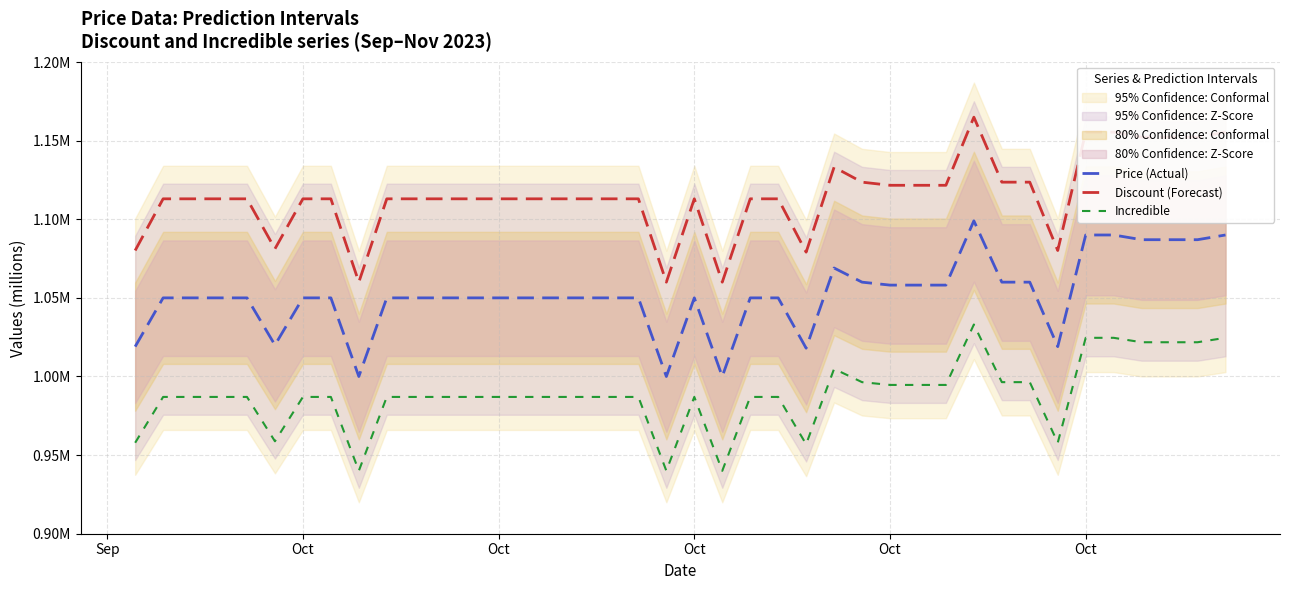

Reading left to right, extract all data points from this chart.

Price (Actual): 1.0	1.1	1.1	1.1	1.1	1.0	1.1	1.1	1.0	1.1	1.1	1.1	1.1	1.1	1.1	1.1	1.1	1.1	1.1	1.0	1.1	1.0	1.1	1.1	1.0	1.1	1.1	1.1	1.1	1.1	1.1	1.1	1.1	1.0	1.1	1.1	1.1	1.1	1.1	1.1
Discount (Forecast): 1.1	1.1	1.1	1.1	1.1	1.1	1.1	1.1	1.1	1.1	1.1	1.1	1.1	1.1	1.1	1.1	1.1	1.1	1.1	1.1	1.1	1.1	1.1	1.1	1.1	1.1	1.1	1.1	1.1	1.1	1.2	1.1	1.1	1.1	1.2	1.2	1.2	1.2	1.2	1.2
Incredible: 1.0	1.0	1.0	1.0	1.0	1.0	1.0	1.0	0.9	1.0	1.0	1.0	1.0	1.0	1.0	1.0	1.0	1.0	1.0	0.9	1.0	0.9	1.0	1.0	1.0	1.0	1.0	1.0	1.0	1.0	1.0	1.0	1.0	1.0	1.0	1.0	1.0	1.0	1.0	1.0